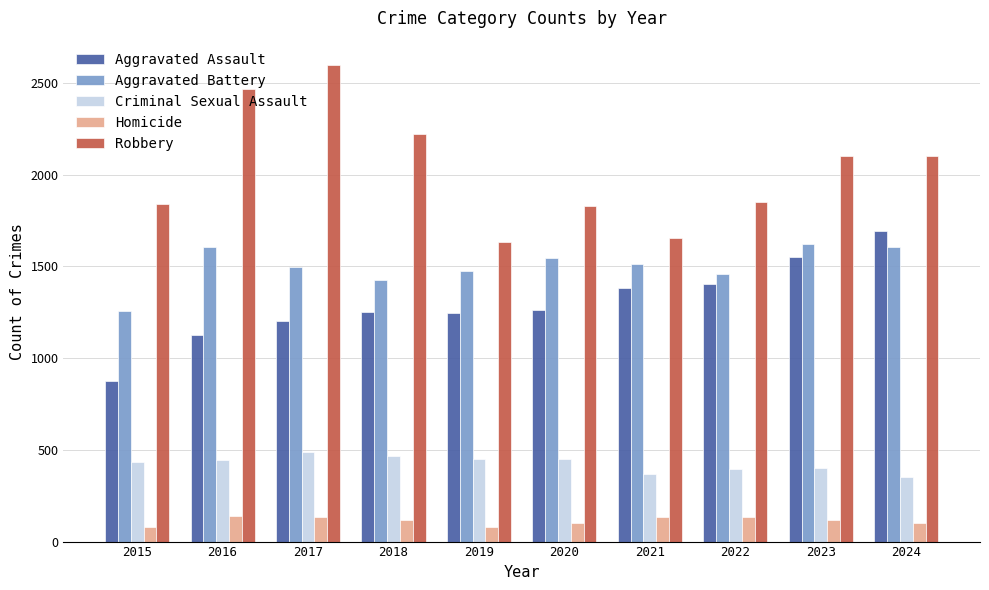

What is the difference between the maximum and minimum values in the Criminal Sexual Assault series?

138